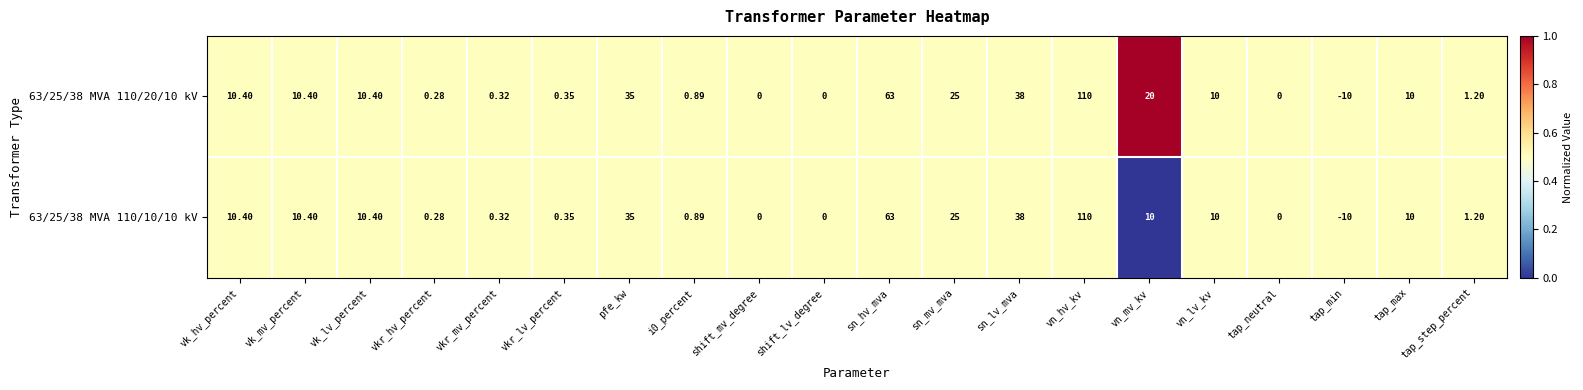

Which category has the highest value in the 63/25/38 MVA 110/20/10 kV series?

vn_hv_kv